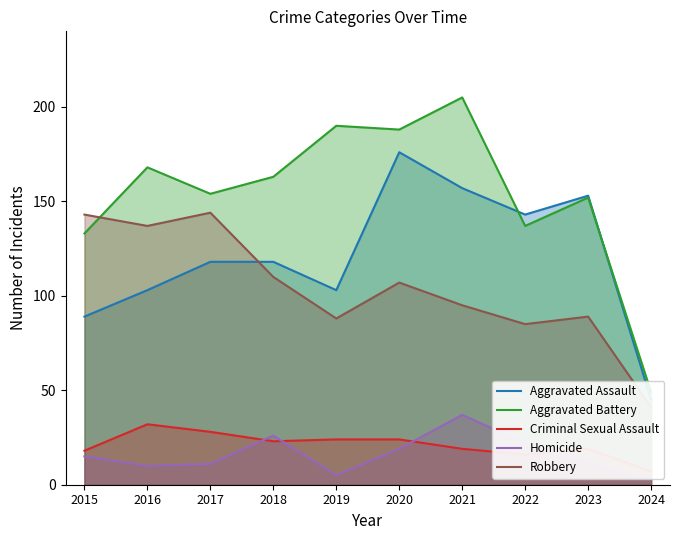

Is it true that Homicide equals 24 at 2021?

False